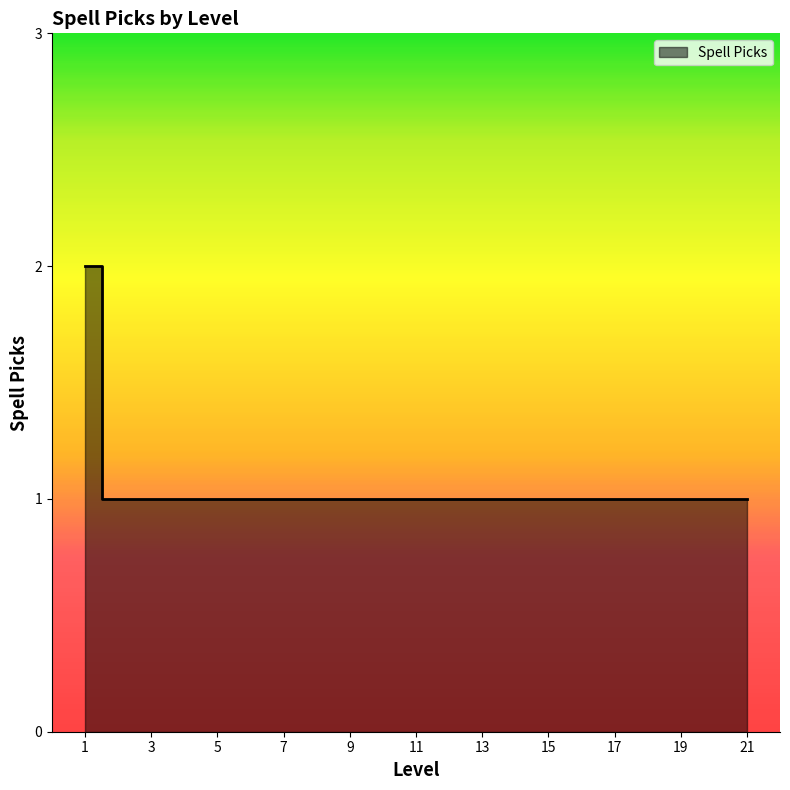

Count the values in the range 1 to 2.

21